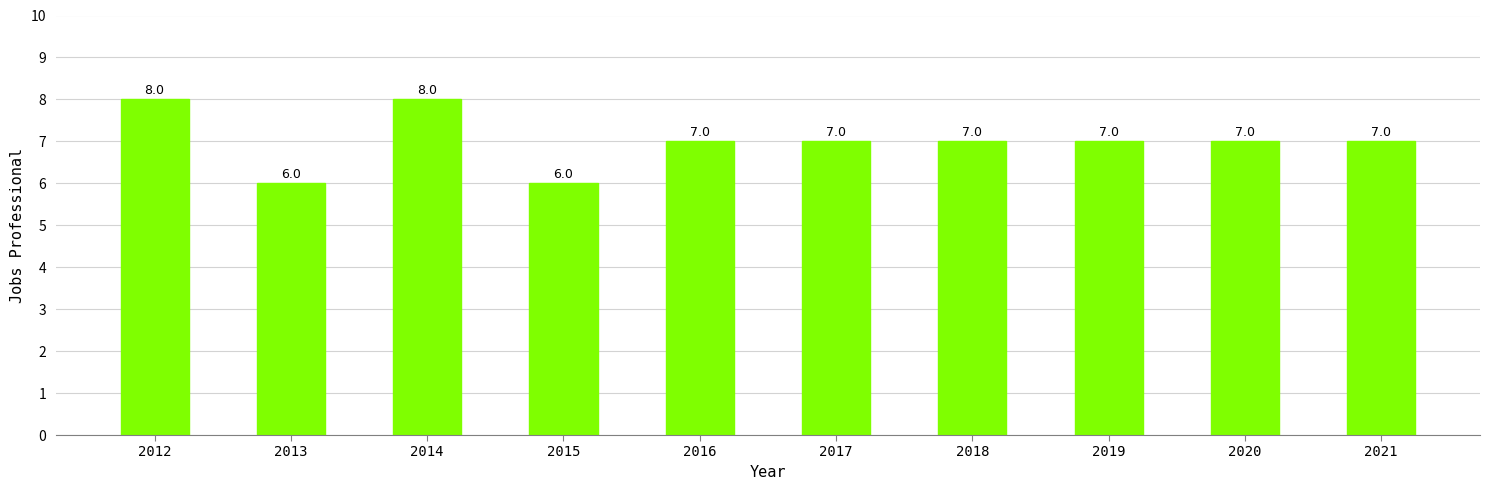

Reading left to right, list all the values displayed in this chart.

8	6	8	6	7	7	7	7	7	7